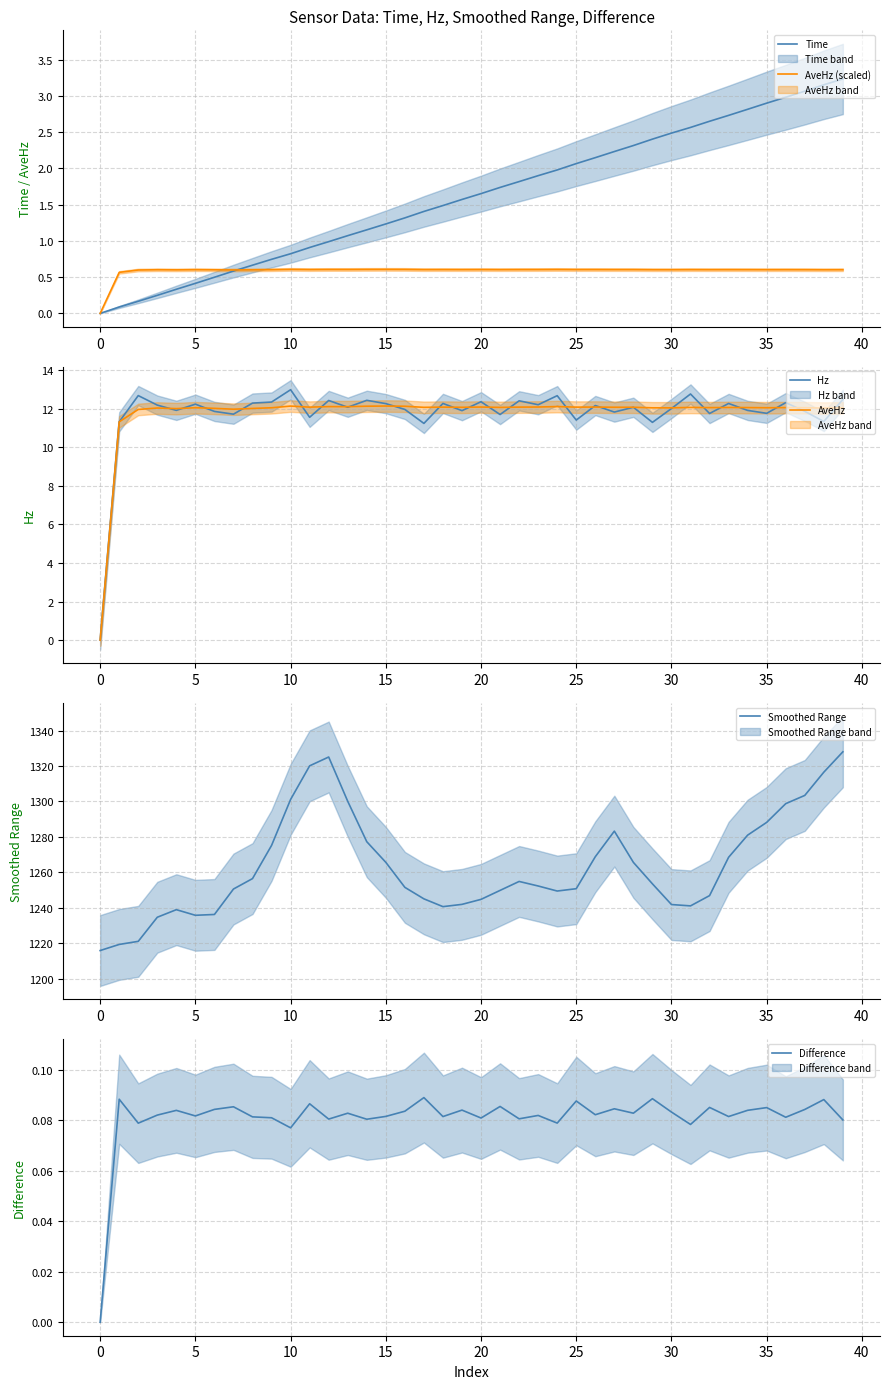

How many values in the Smoothed Range series exceed 1253?

20